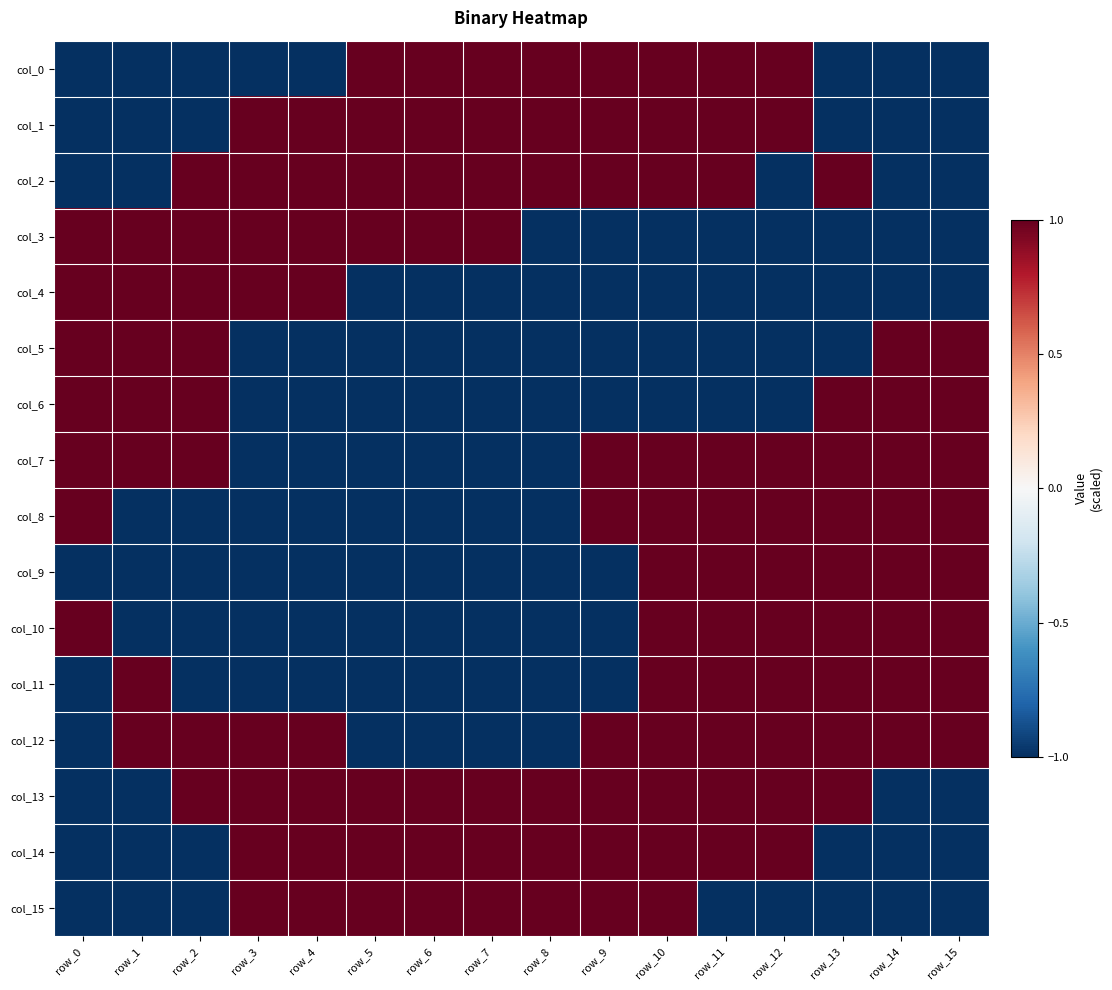

How many categories are shown in the chart?

16